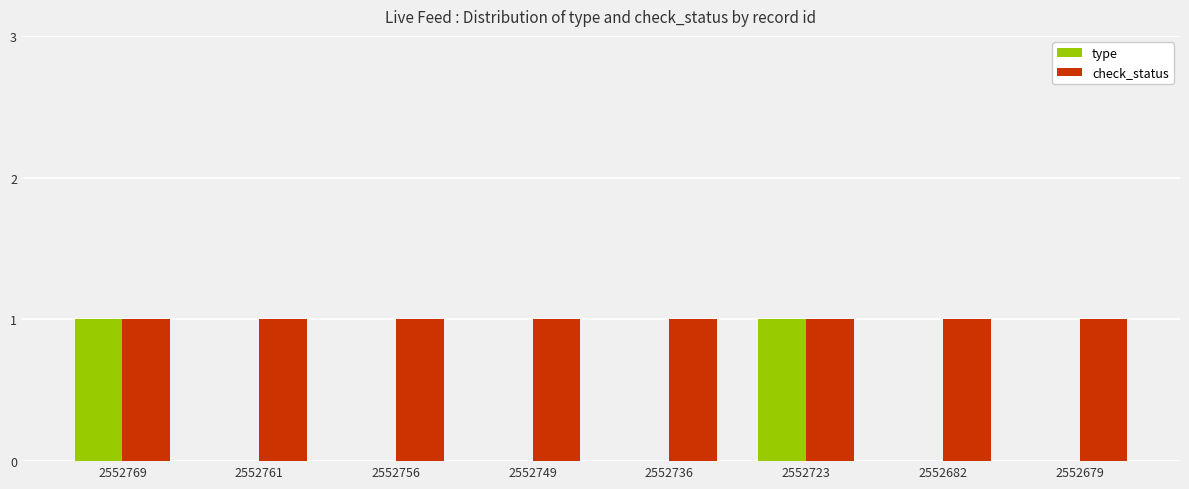

What is the sum of all type values?

2